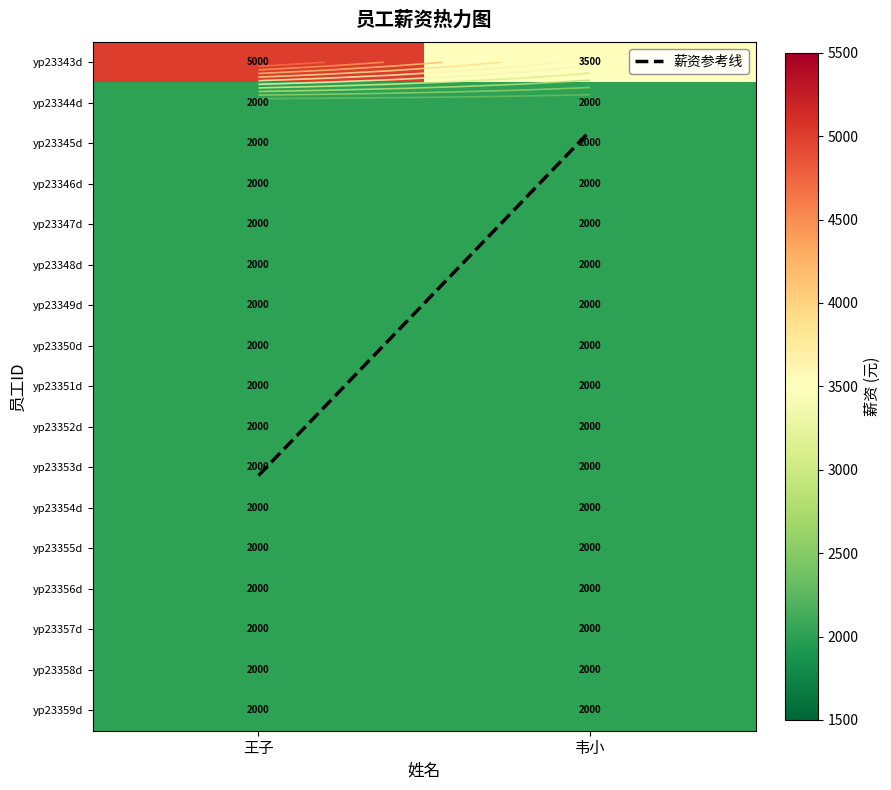

What is the sum of the 王子 values at yp23348d and yp23344d?

4000